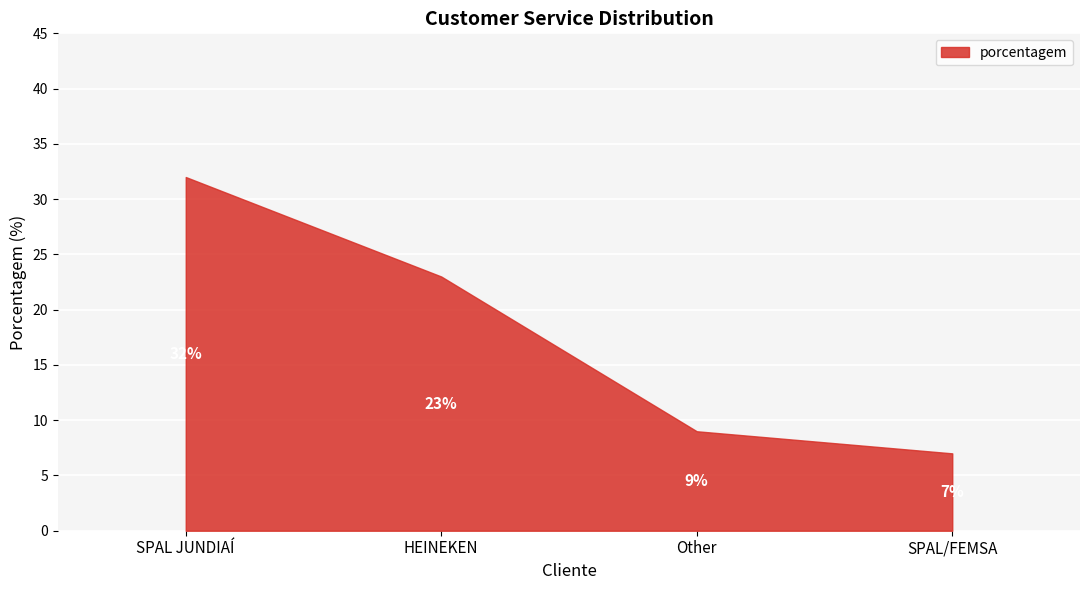

Reading left to right, what are all the values shown in this chart?

SPAL JUNDIAÍ=32	HEINEKEN=23	Other=9	SPAL/FEMSA=7